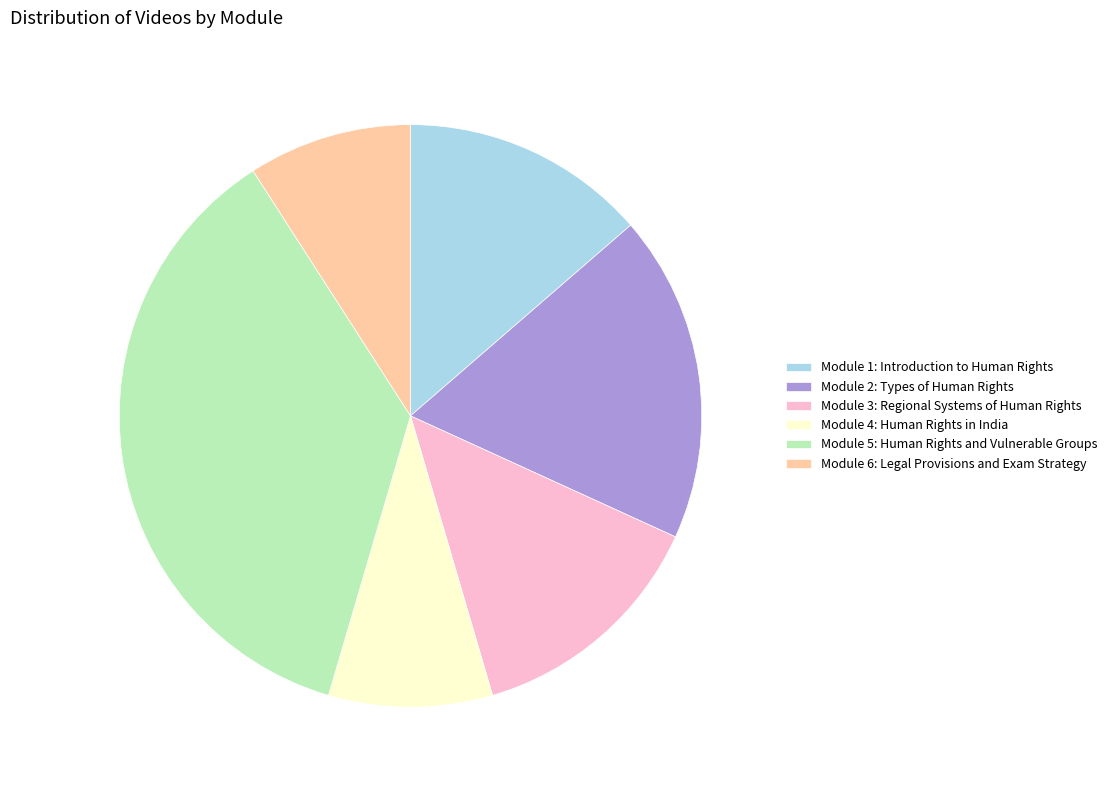

Which category has the biggest portion of the pie?

Module 5: Human Rights and Vulnerable Groups